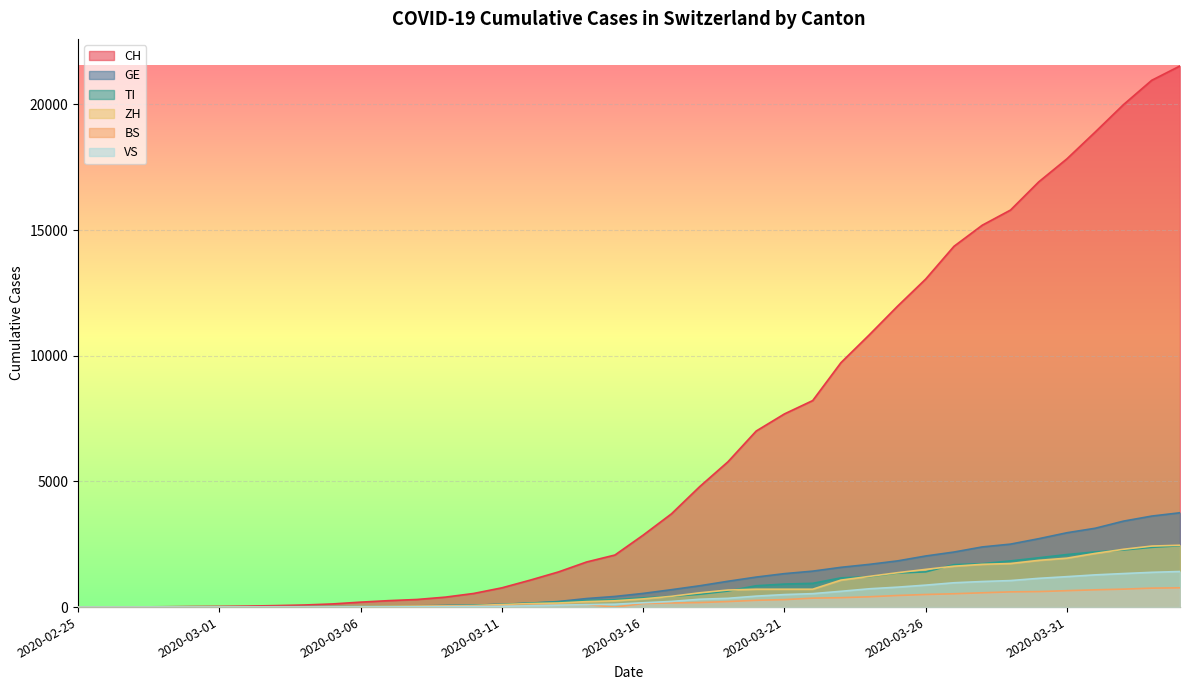

The value of BS at 2020-03-06 is 23. True or false?

False